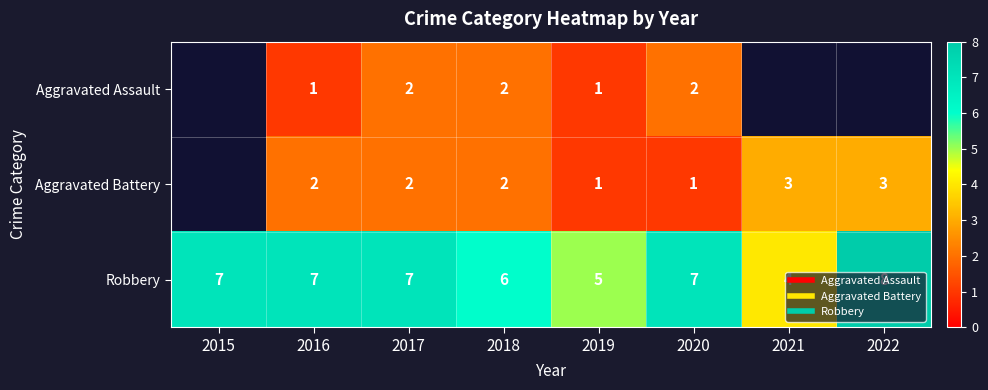

Which series has the largest total across all categories?

Robbery